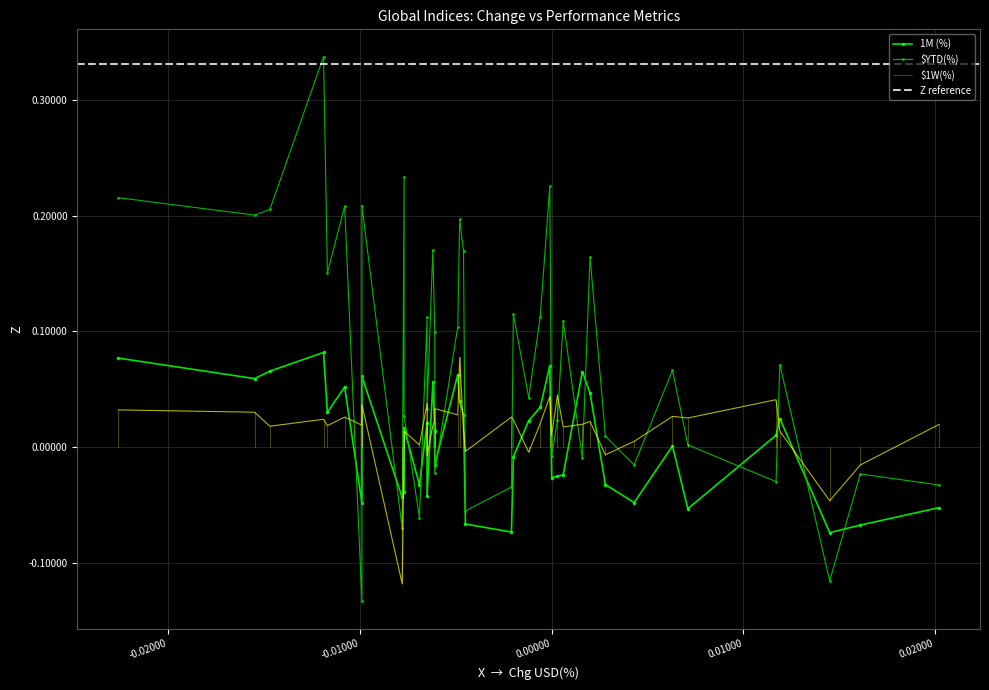

At 10, list the series in order from largest to smallest.

1M (%), $1W(%), $YTD(%)